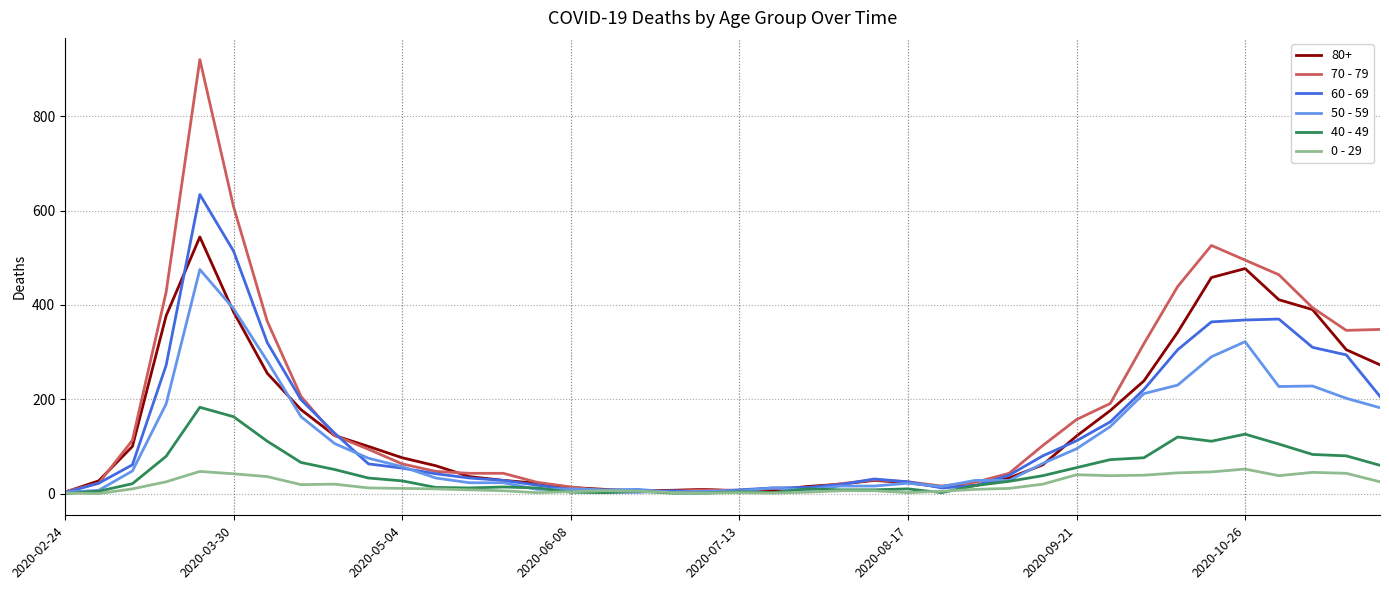

Which series has the widest spread of values?

70 - 79